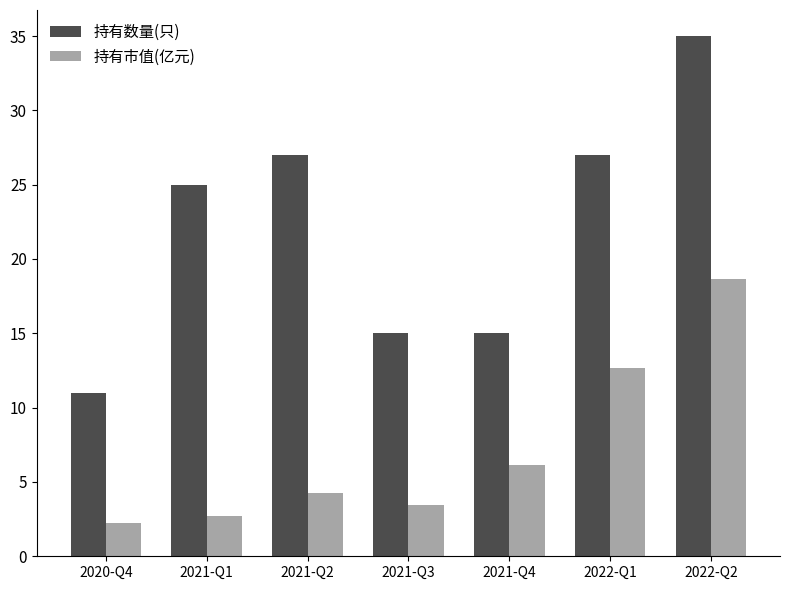

Rank the series by their maximum value, from highest to lowest.

持有数量(只), 持有市值(亿元)